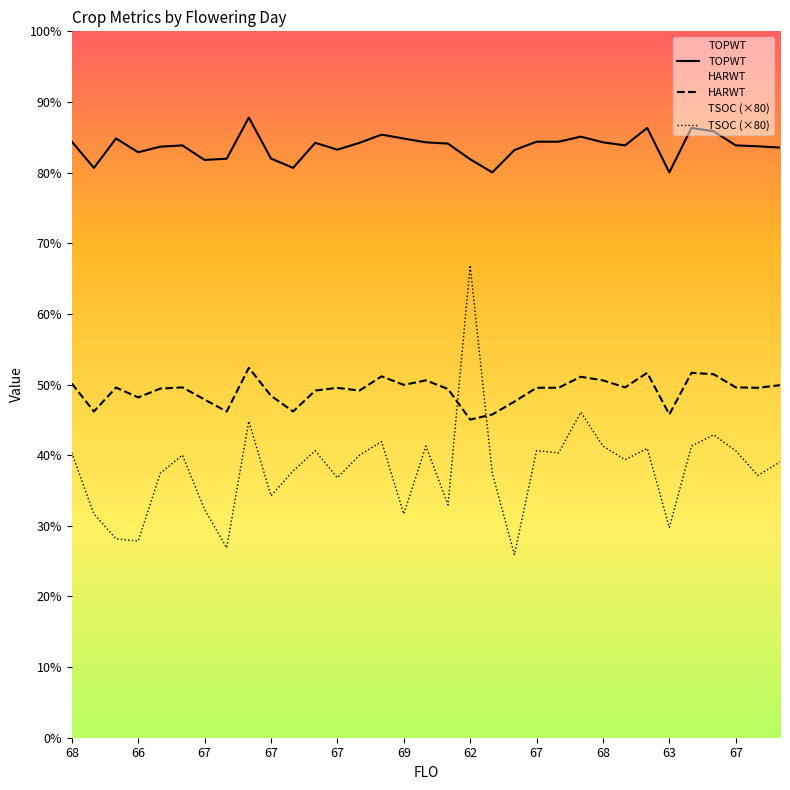

How many times do TSOC and HARWT cross each other?

2